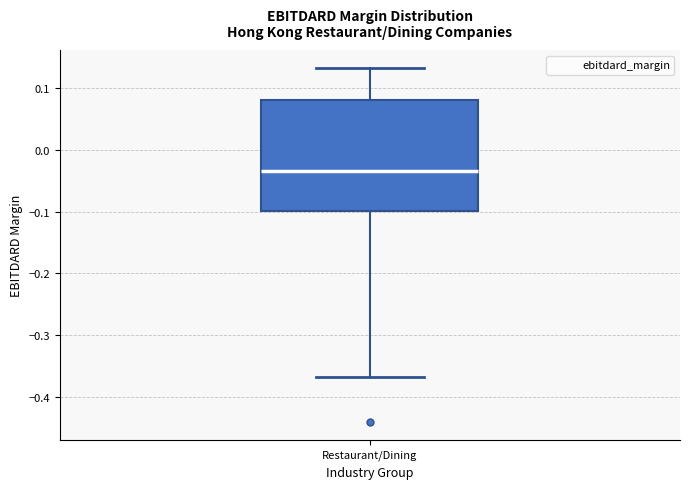

Read this box plot against the y-axis: the position of the median line, the range covered by the box, and the ends of both whiskers. The values are not printed on the chart, so give them approximately, as read against the axis.

median -0.03, box -0.10 to 0.08, whiskers -0.37 to 0.13